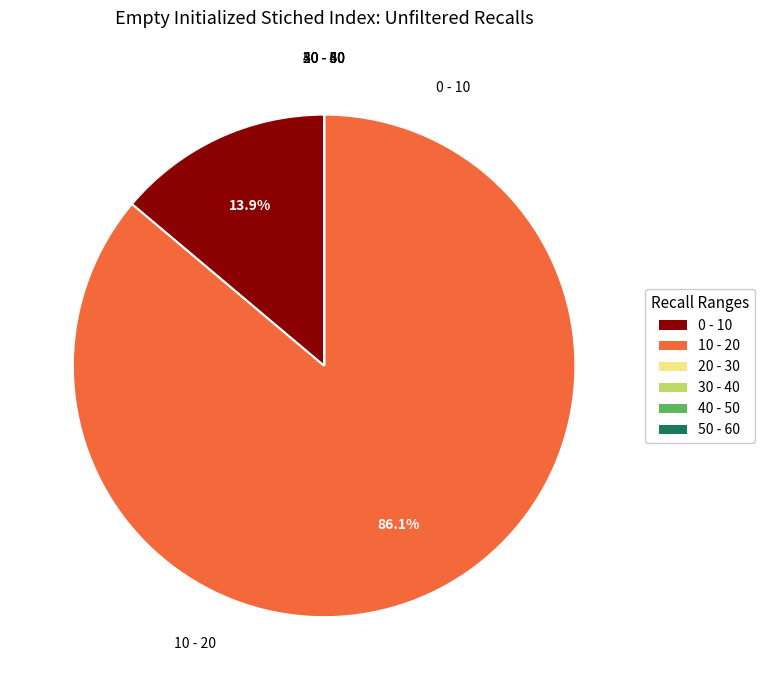

What percentage is NOT represented by 10 - 20?

13.9%